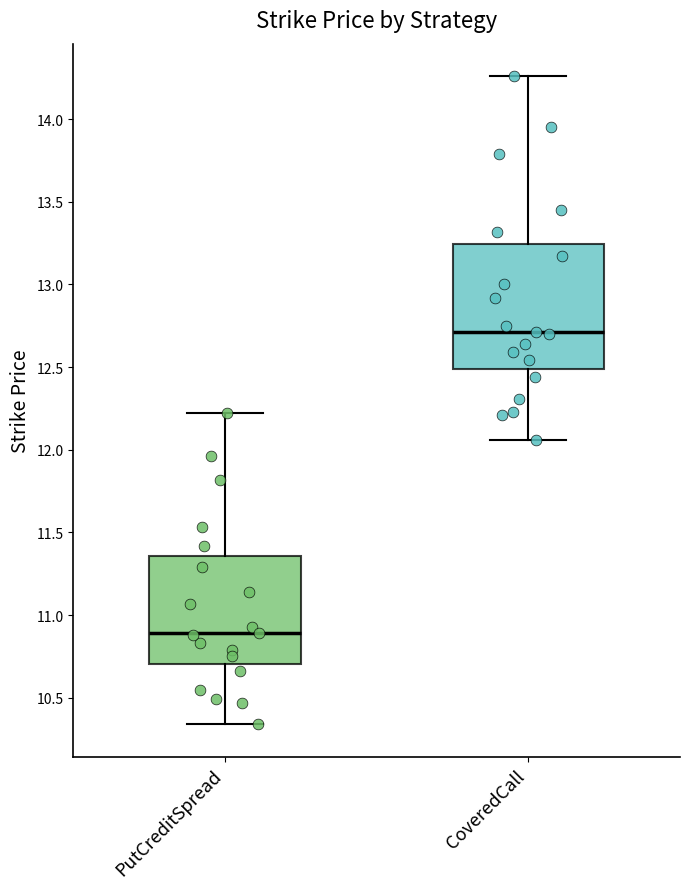

Reading left to right, read every box against the y-axis: the position of its median line, the range the box covers, and the ends of its whiskers. The values are not printed on the chart, so give them approximately, as read against the axis.

PutCreditSpread: median 10.90, box 10.70 to 11.35, whiskers 10.35 to 12.20
CoveredCall: median 12.70, box 12.50 to 13.25, whiskers 12.05 to 14.25